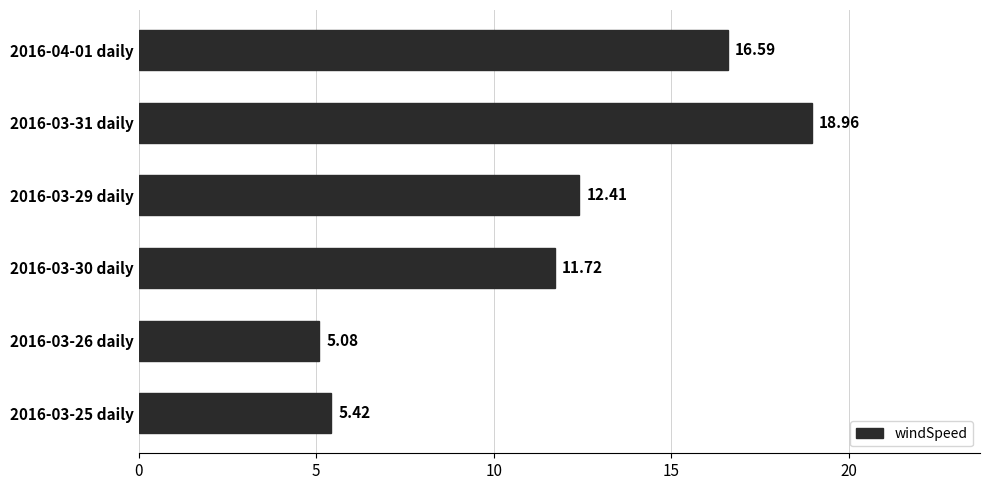

What is the difference between the maximum and minimum values?

13.9